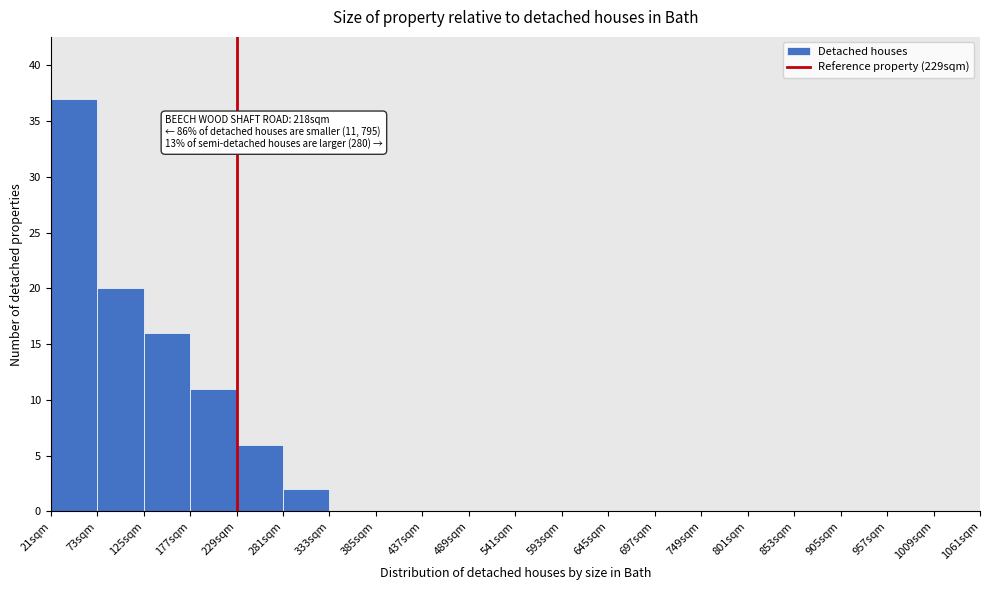

Which range on the x-axis has the tallest bar?

21 to 73